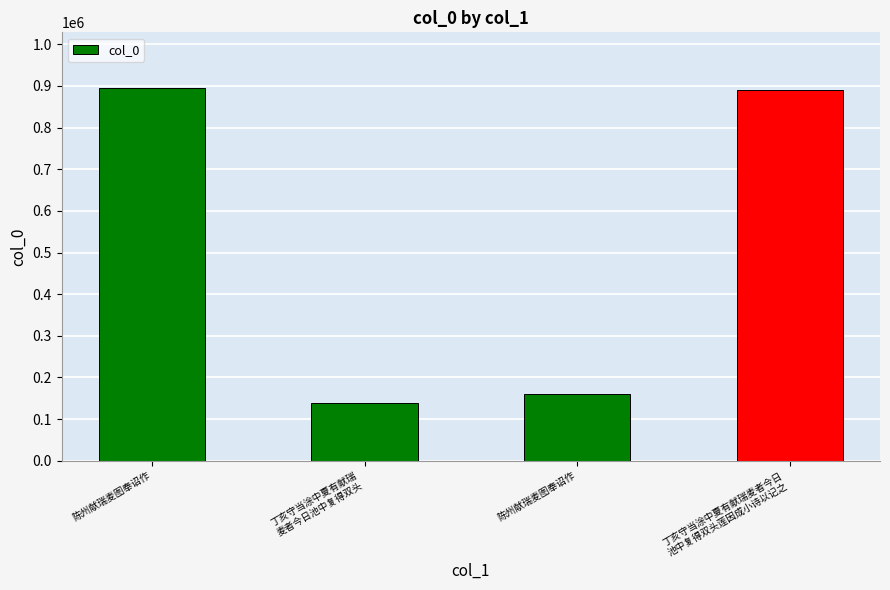

Rank the categories by value from highest to lowest.

陈州献瑞麦图奉诏作, 丁亥守当涂中夏有献瑞麦者今日
池中复得双头莲因成小诗以记之, 陈州献瑞麦图奉诏作, 丁亥守当涂中夏有献瑞
麦者今日池中复得双头